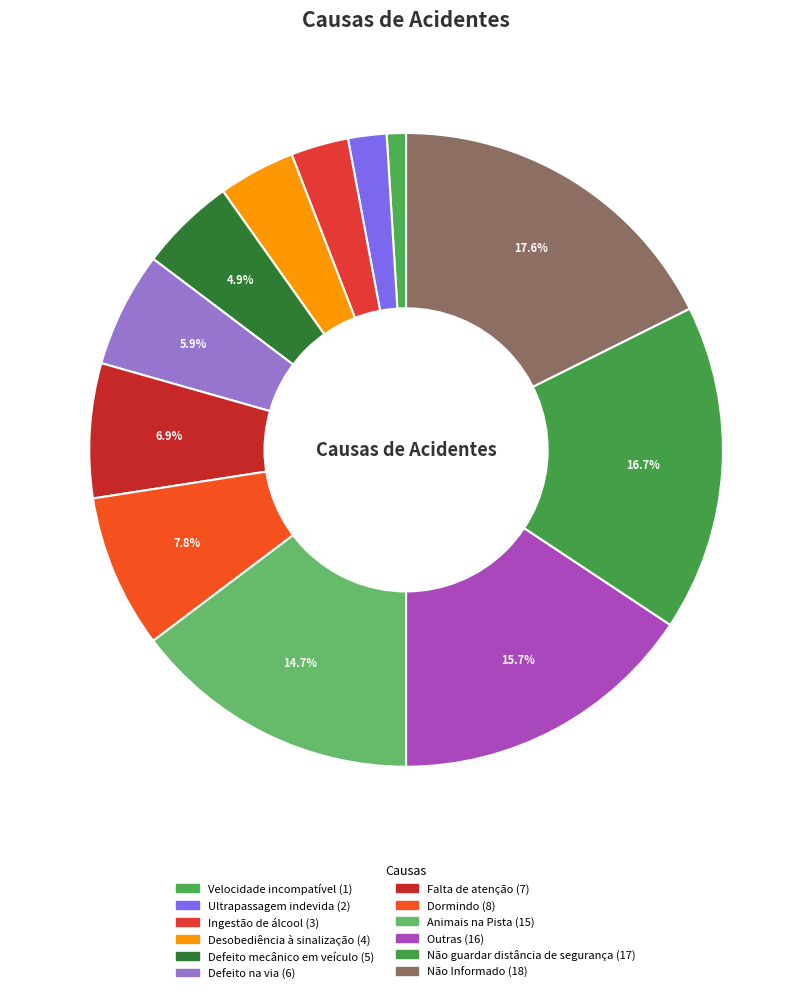

Rank the categories by value from lowest to highest.

Velocidade incompatível, Ultrapassagem indevida, Ingestão de álcool, Desobediência à sinalização, Defeito mecânico em veículo, Defeito na via, Falta de atenção, Dormindo, Animais na Pista, Outras, Não guardar distância de segurança, Não Informado